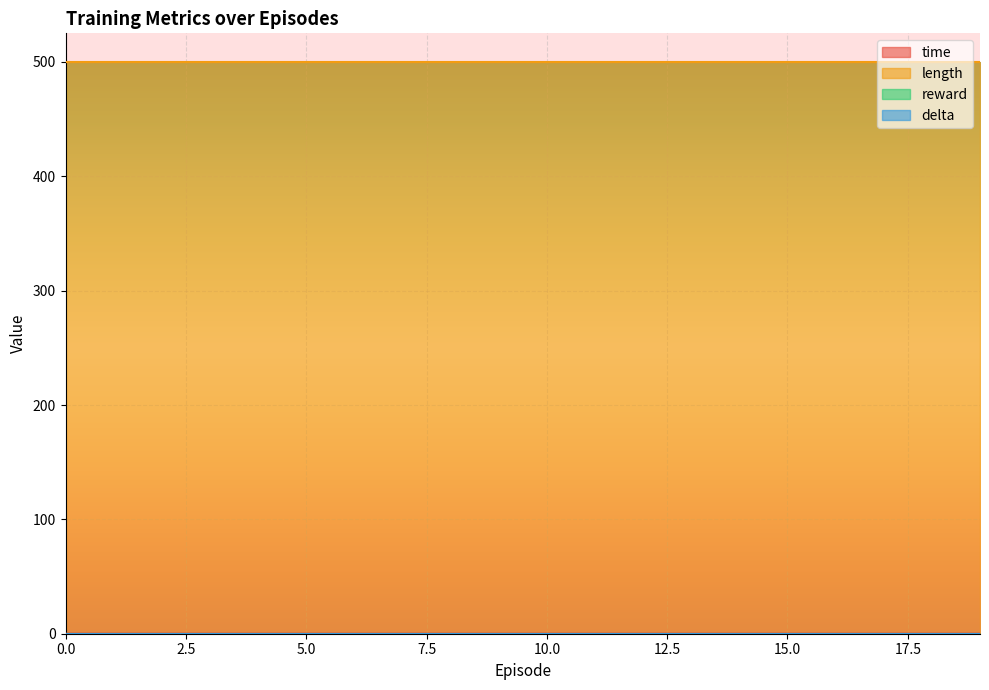

At 8, list the series in order from largest to smallest.

length, time, reward, delta